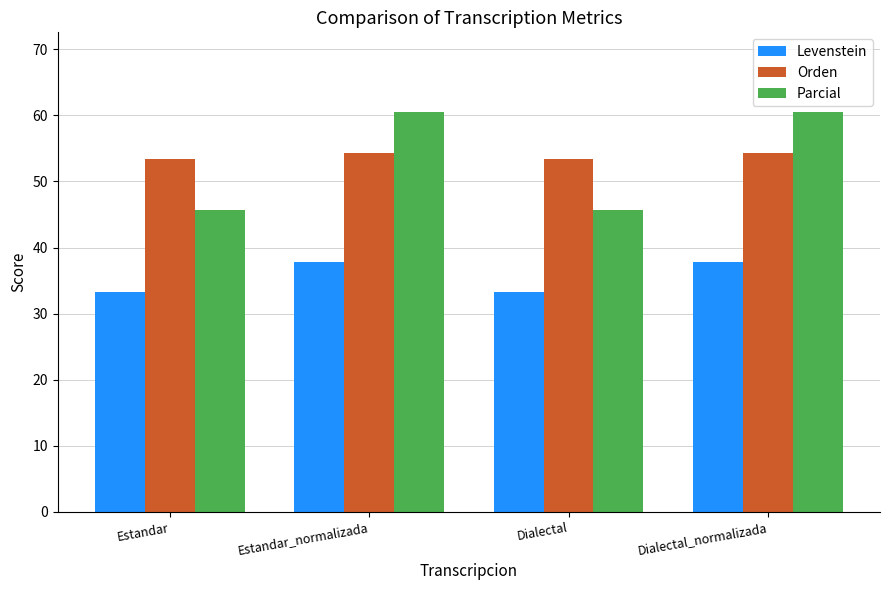

What is the label of the 3rd bar from the right?

Estandar_normalizada